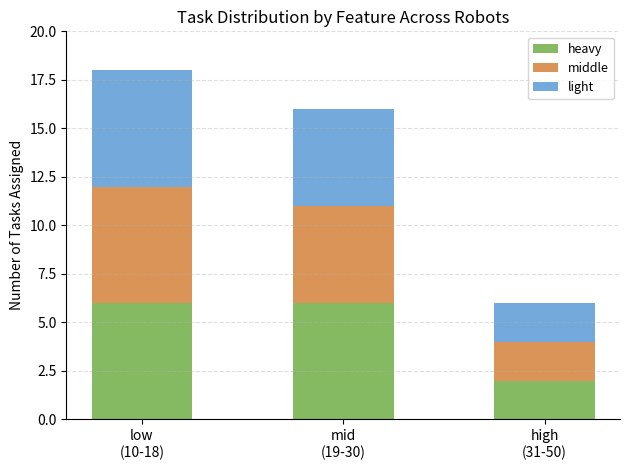

Reading right to left, what are the values for heavy?

2	6	6